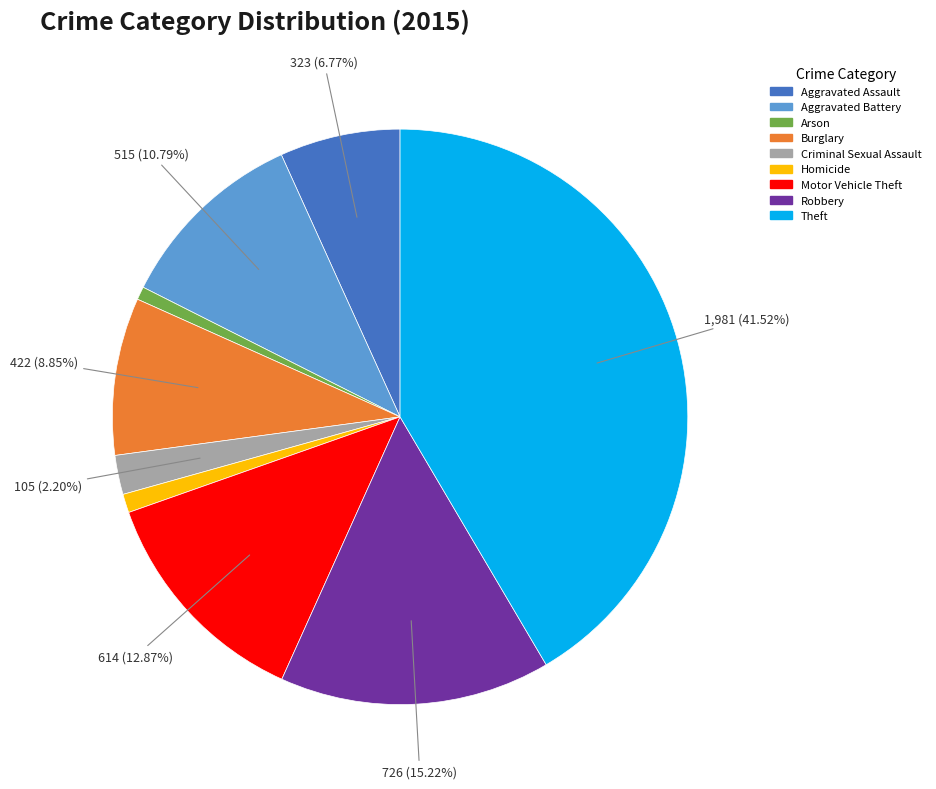

To the nearest percent, what percentage of the pie is Aggravated Assault?

7%